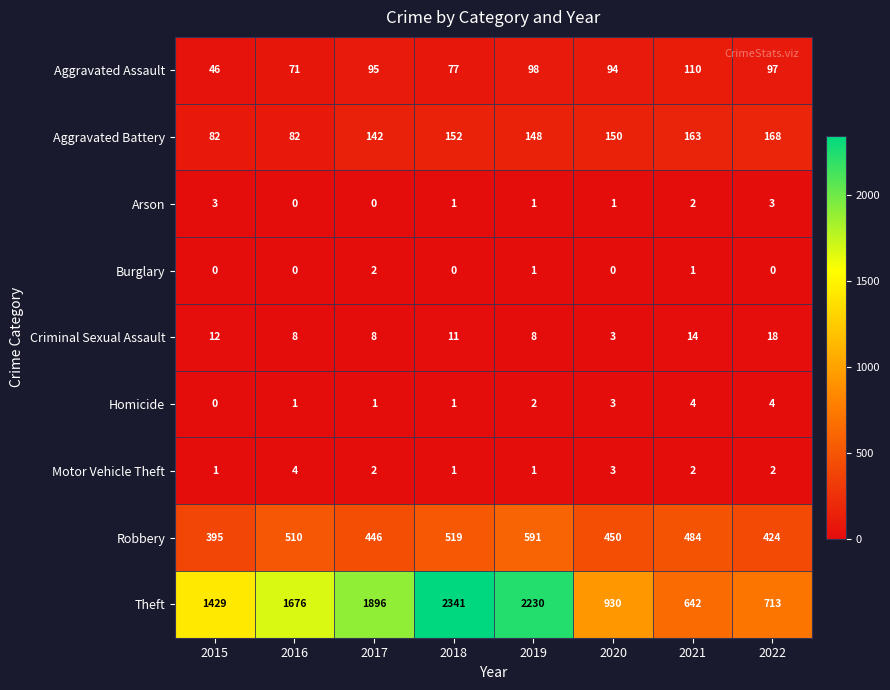

How many data points does each series have?

8